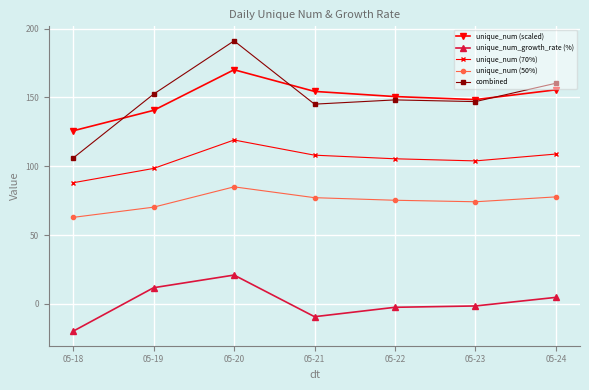

What is the value of the unique_num (50%) point at the 4th from the left?

77.2